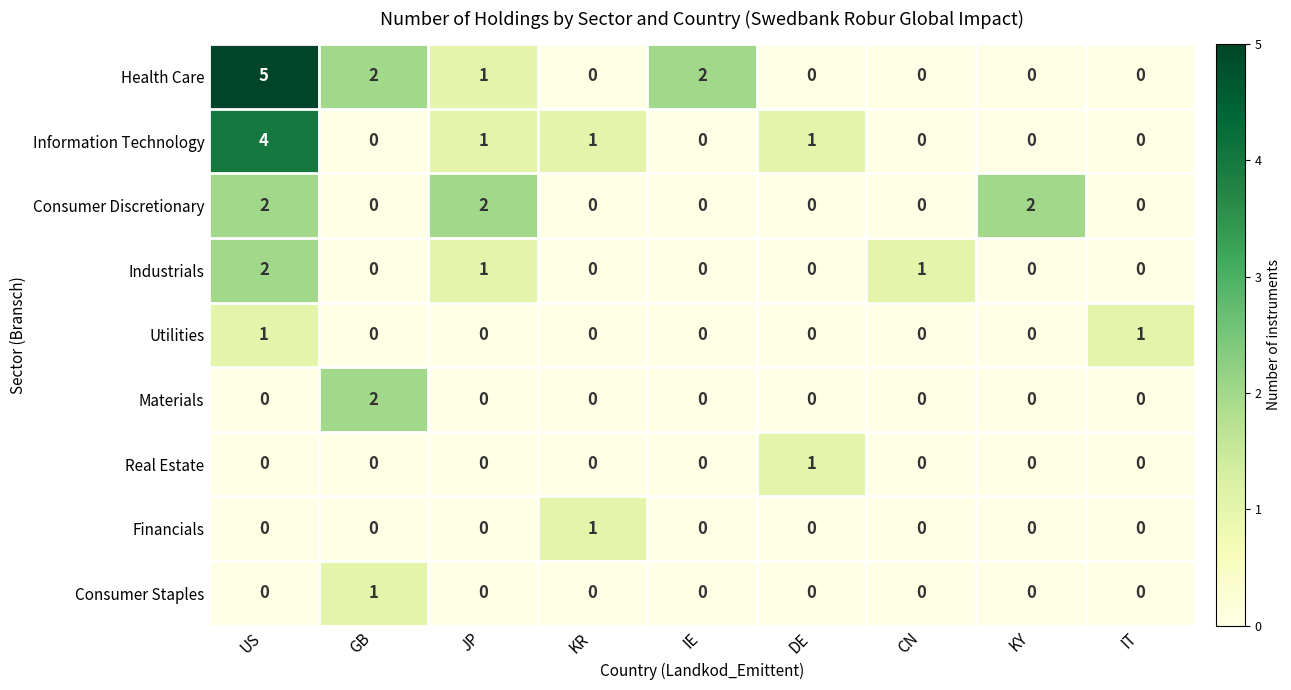

What is the greatest value displayed?

5